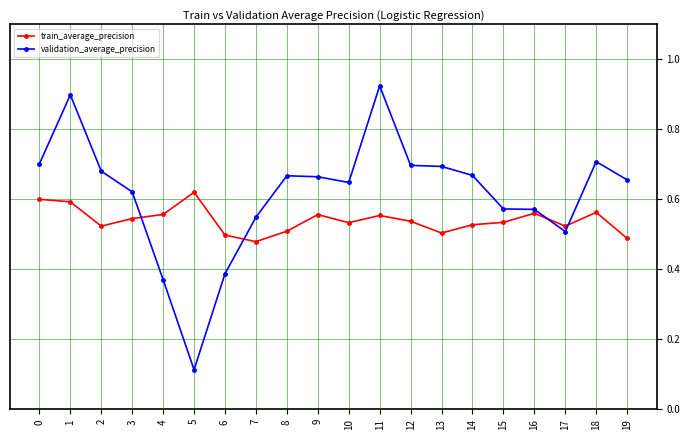

Which series has the widest spread of values?

validation_average_precision